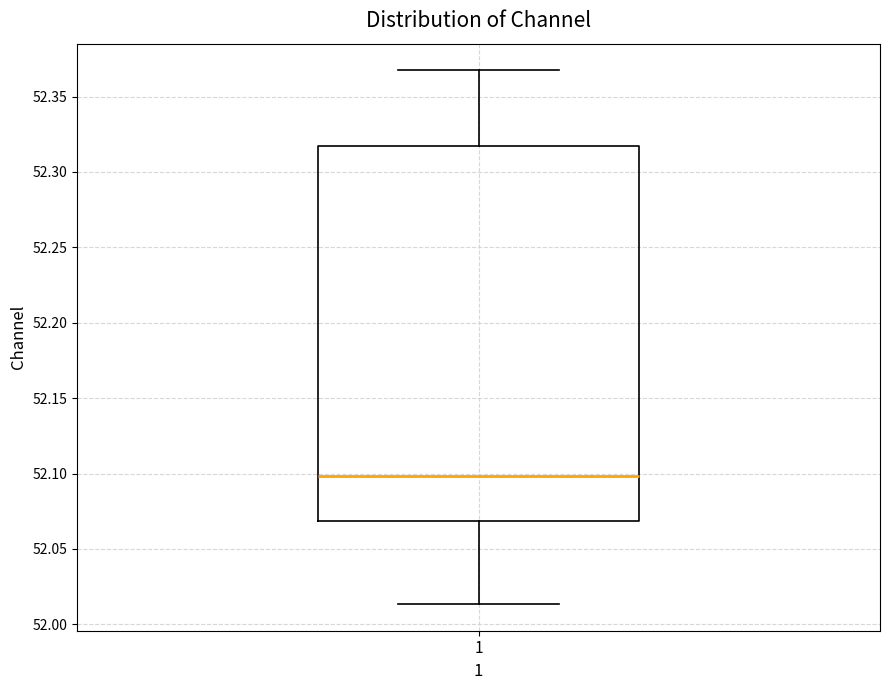

Read this box plot against the y-axis: the position of the median line, the range covered by the box, and the ends of both whiskers. The values are not printed on the chart, so give them approximately, as read against the axis.

median 52.100, box 52.070 to 52.315, whiskers 52.015 to 52.365